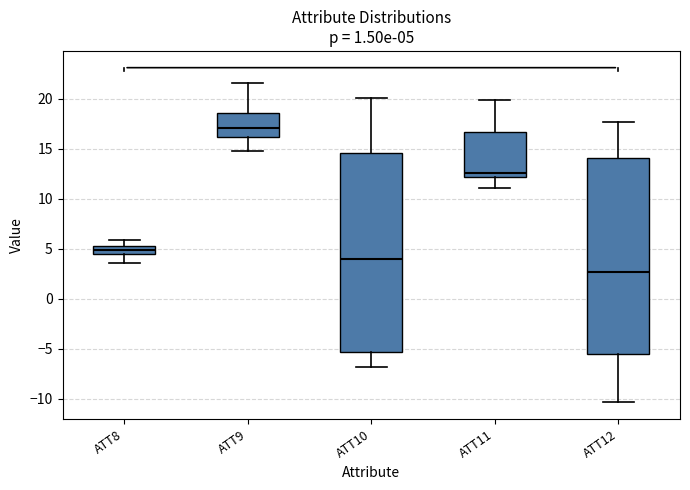

Which box's median line is the lowest?

ATT12